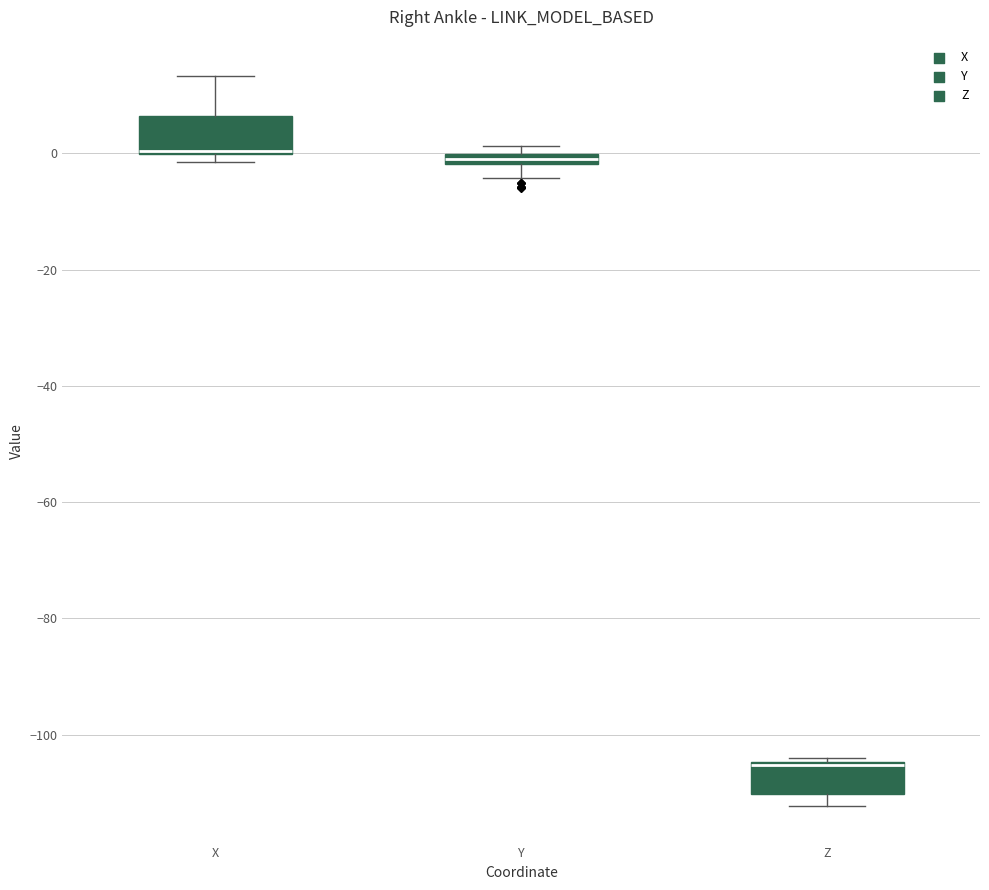

Where does the lower whisker of the box for Z end on the y-axis? The values are not printed on the chart, so give them approximately, as read against the axis.

-112